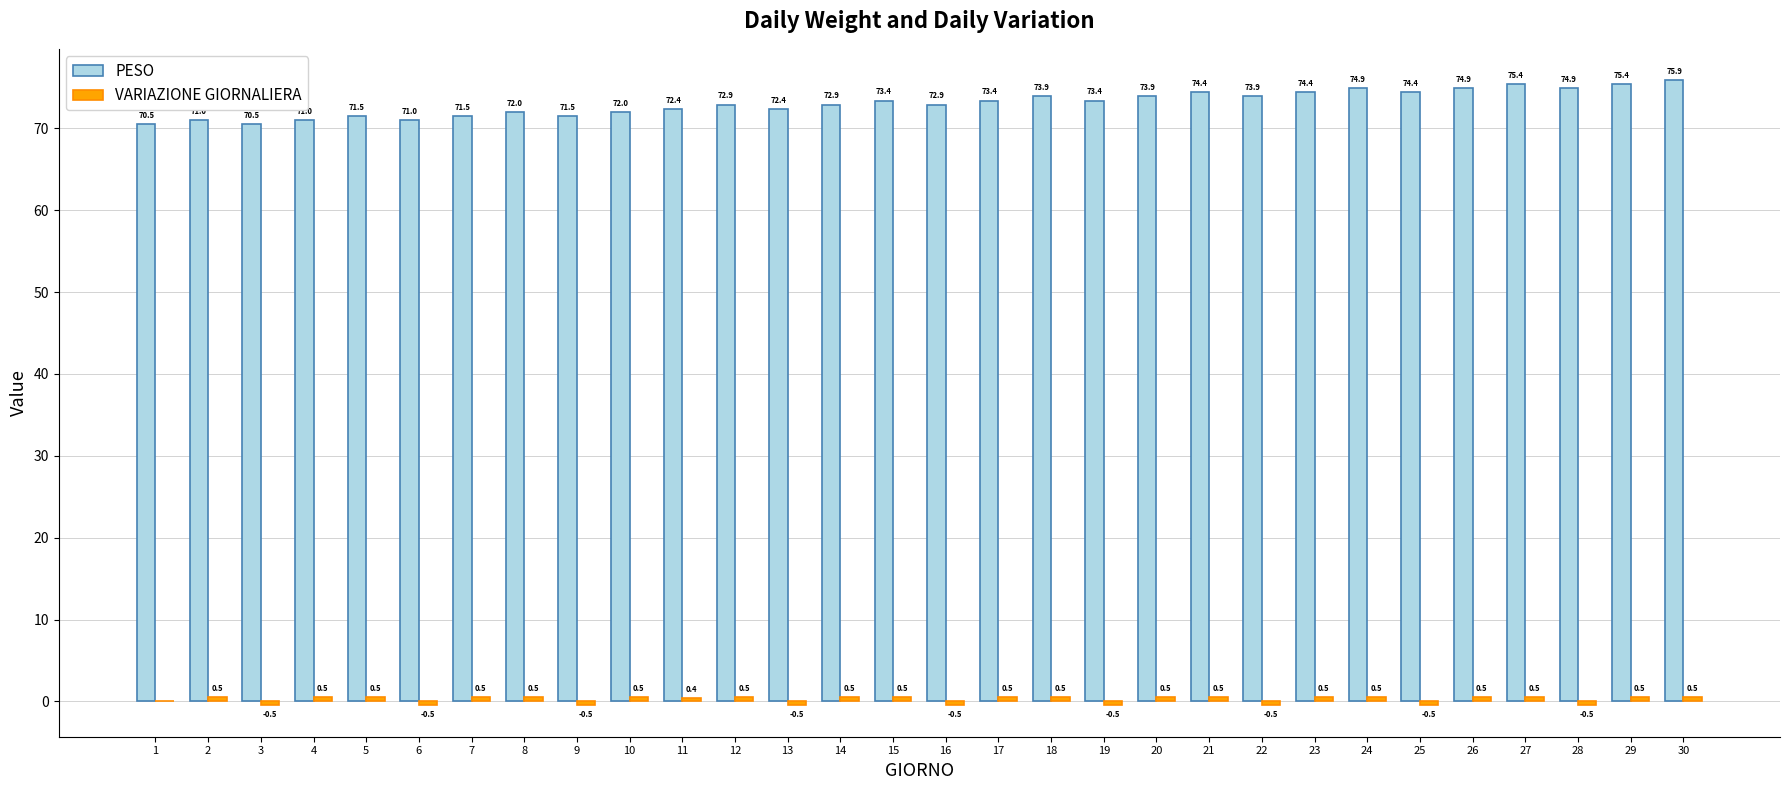

Which series changed the most between 5 and 11?

PESO